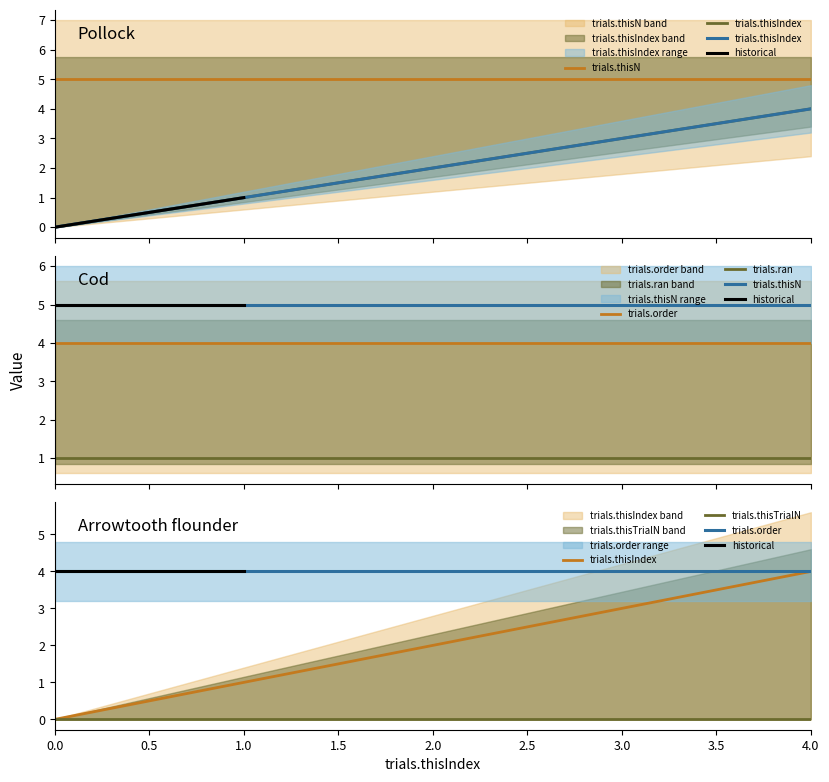

List the series in order of their overall mean, lowest first.

trials.thisTrialN, trials.ran, trials.thisIndex, trials.order, trials.thisN